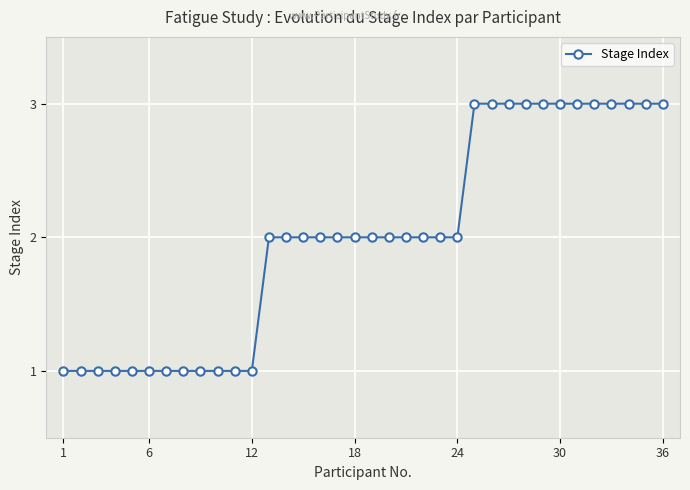

What is the sum of all values?

72